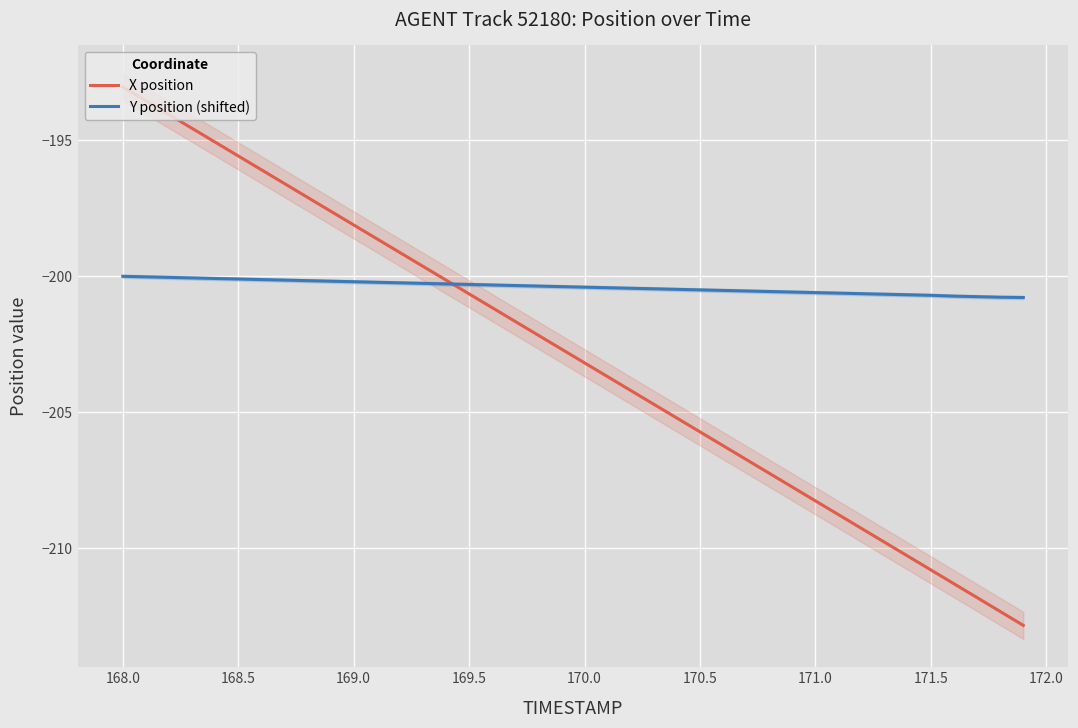

What is the maximum value for Y position (shifted)?

-200.0